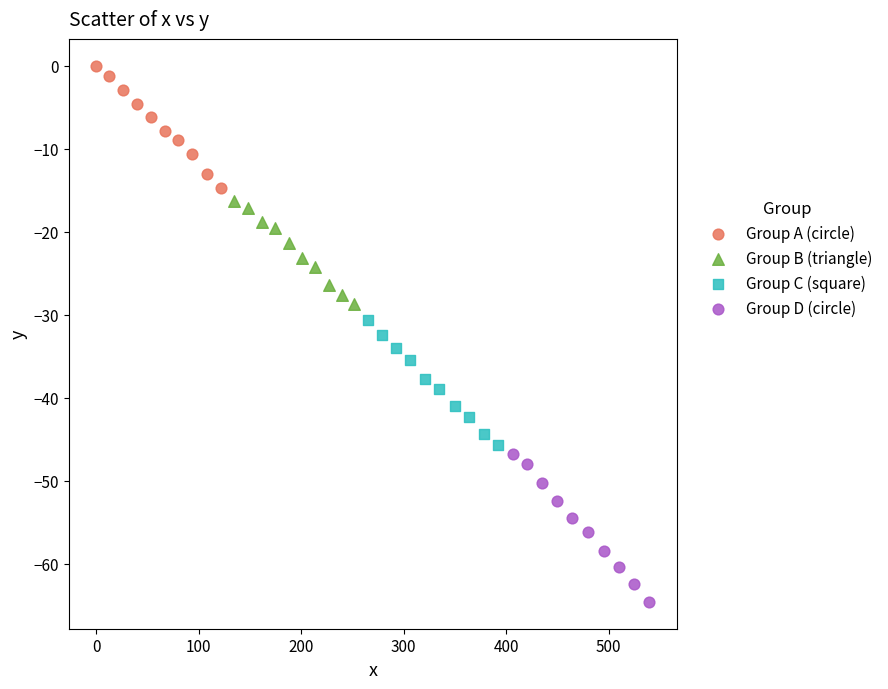

Which series contains the highest Y value?

Group A (circle)